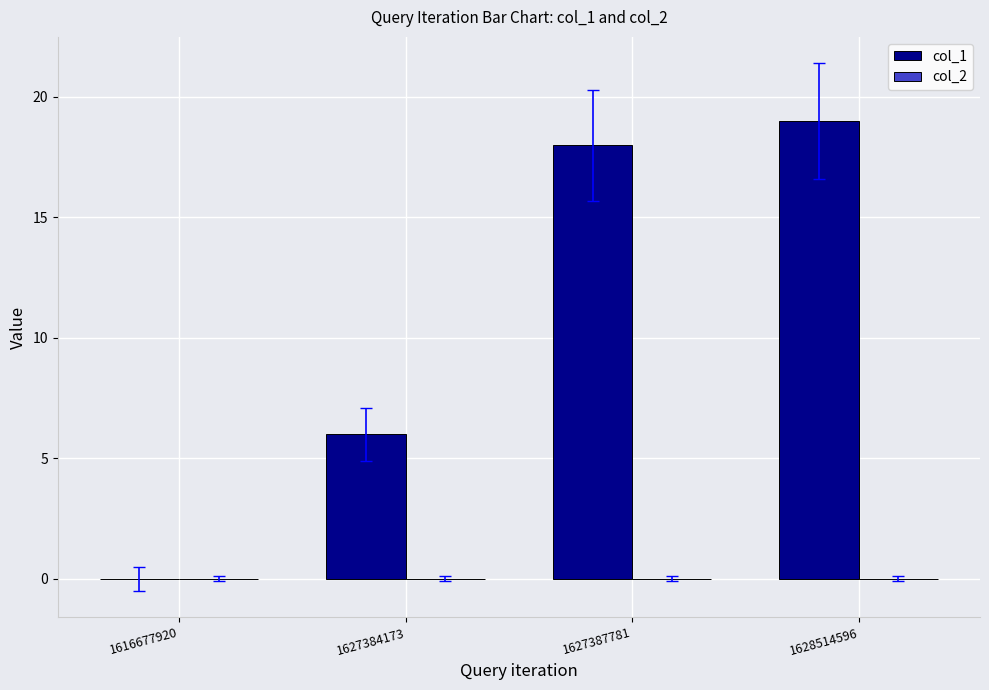

What is the sum of the values at 1616677920 and 1627384173?

6